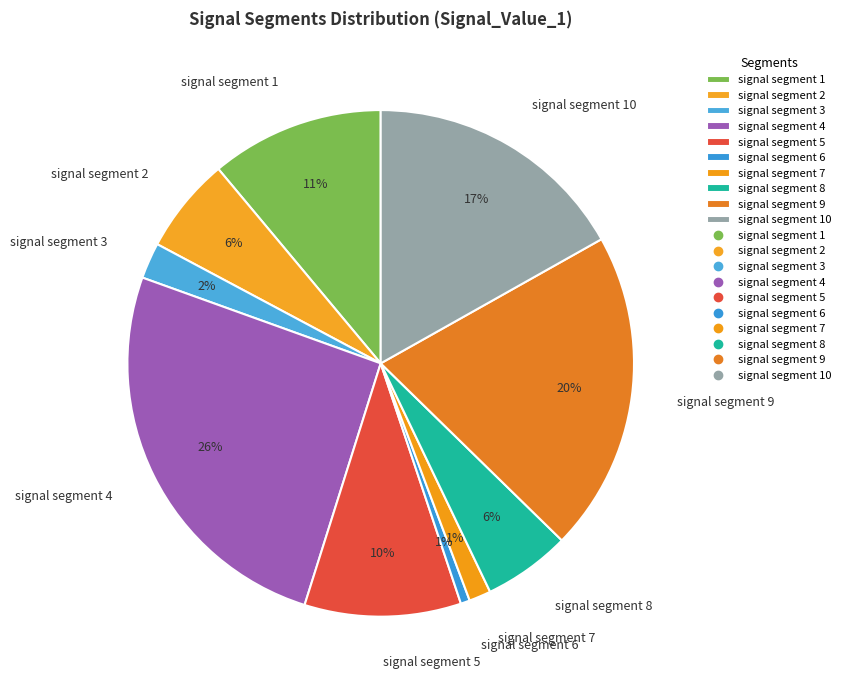

Is there any slice that represents more than half of the pie?

No